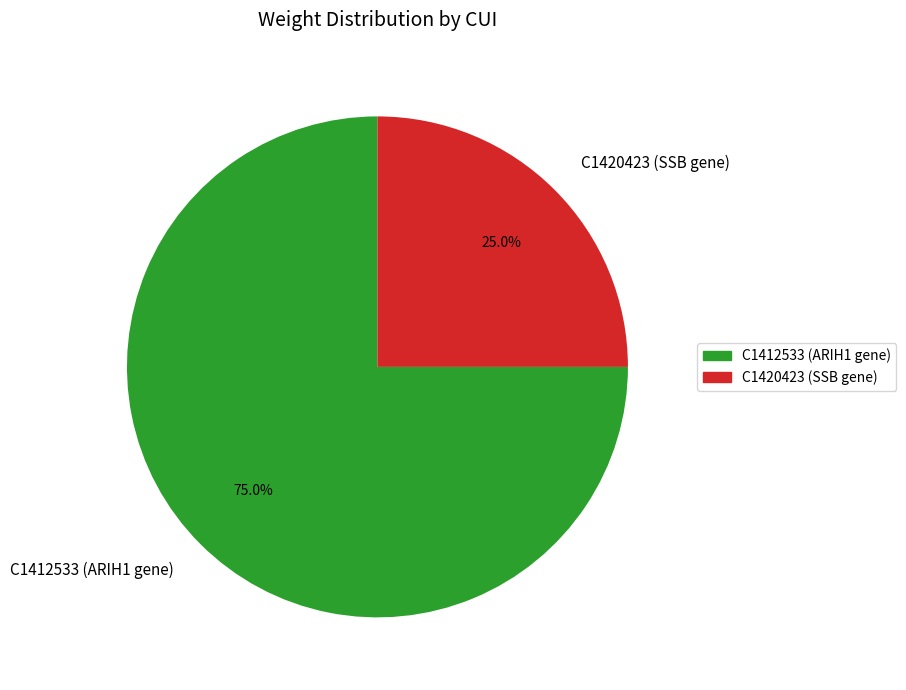

Does C1412533 (ARIH1 gene) account for over 50% of the chart?

Yes